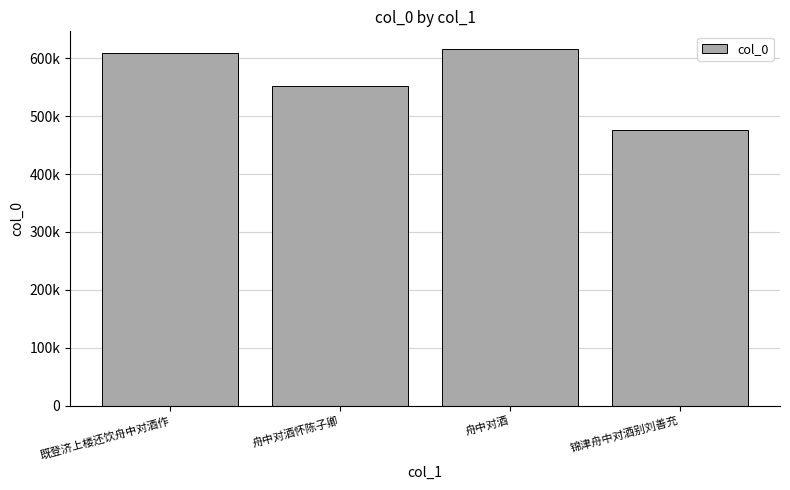

What is the difference between the second highest and second lowest values?

56544